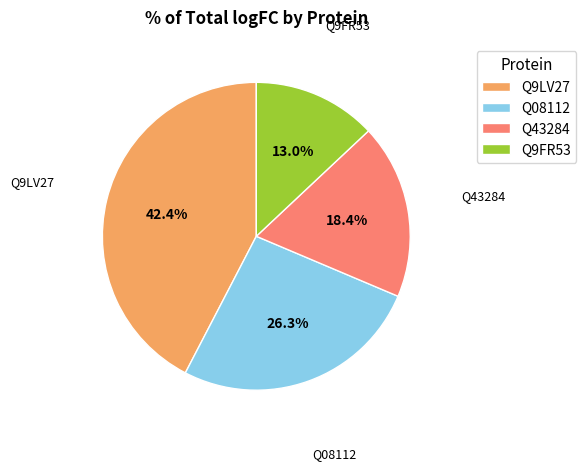

Which slice is the largest?

Q9LV27